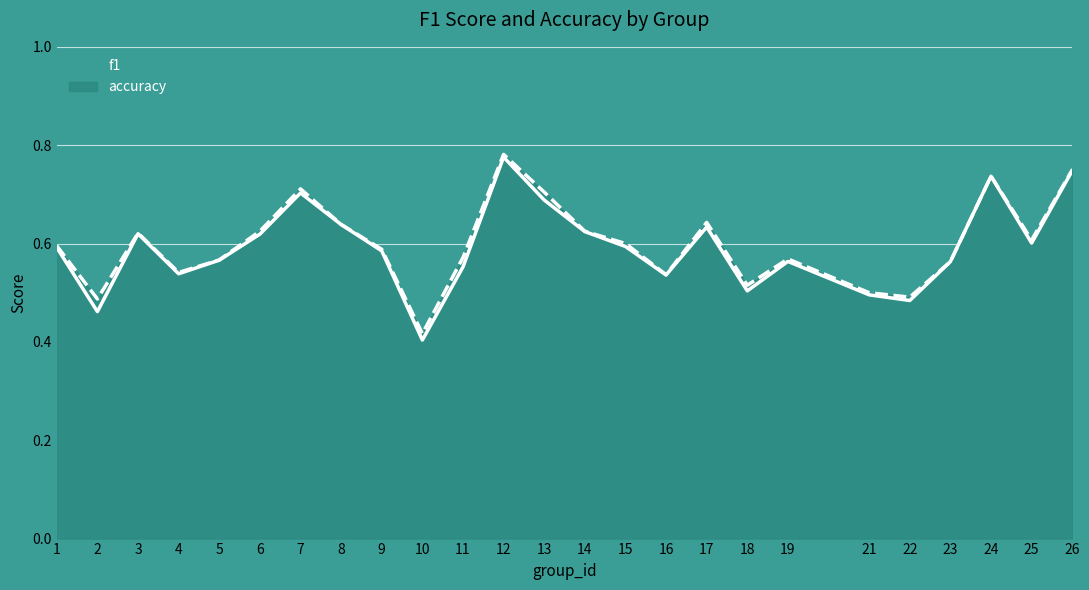

What is the minimum value shown in the chart?

0.4